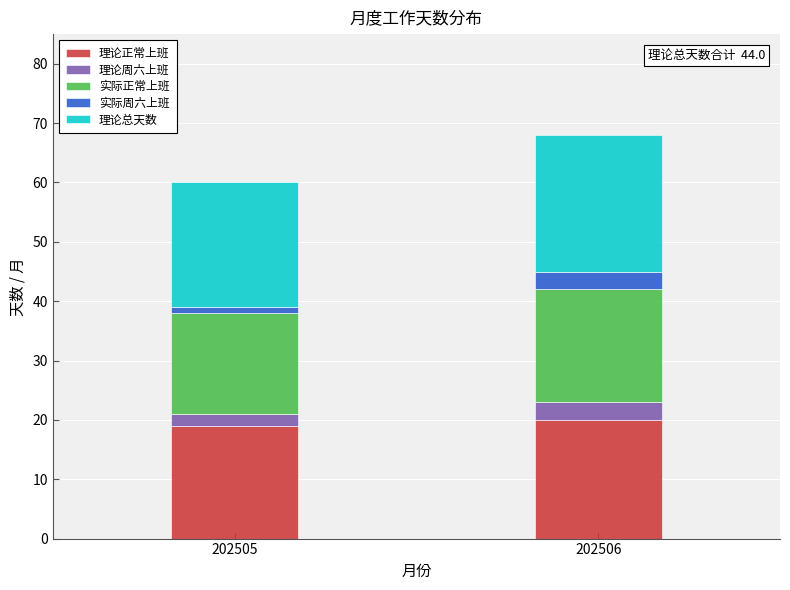

Reading left to right, transcribe the values for 理论正常上班.

202505=19	202506=20